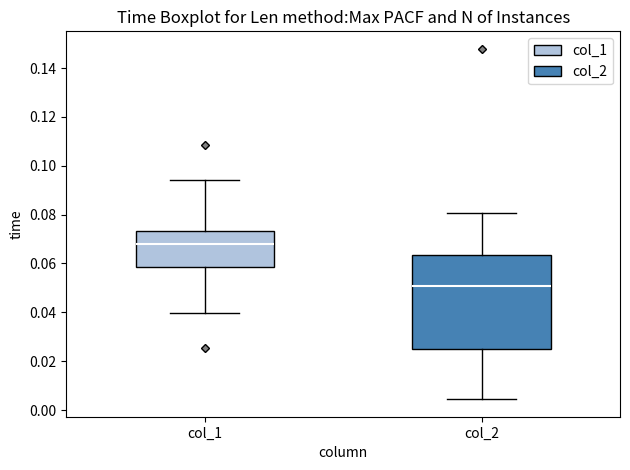

Reading left to right, read every box against the y-axis: the position of its median line, the range the box covers, and the ends of its whiskers. The values are not printed on the chart, so give them approximately, as read against the axis.

col_1: median 0.068, box 0.058 to 0.074, whiskers 0.040 to 0.094
col_2: median 0.050, box 0.026 to 0.064, whiskers 0.004 to 0.080